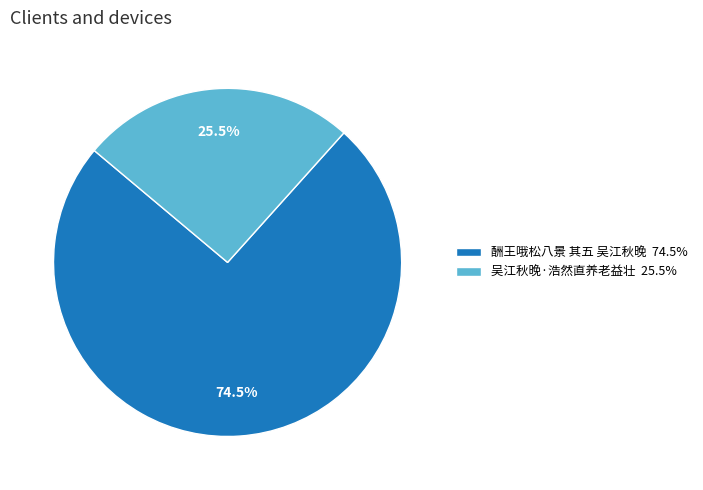

Approximately how many times larger is the value at 酬王哦松八景 其五 吴江秋晚 compared to 吴江秋晚·浩然直养老益壮?

2.9